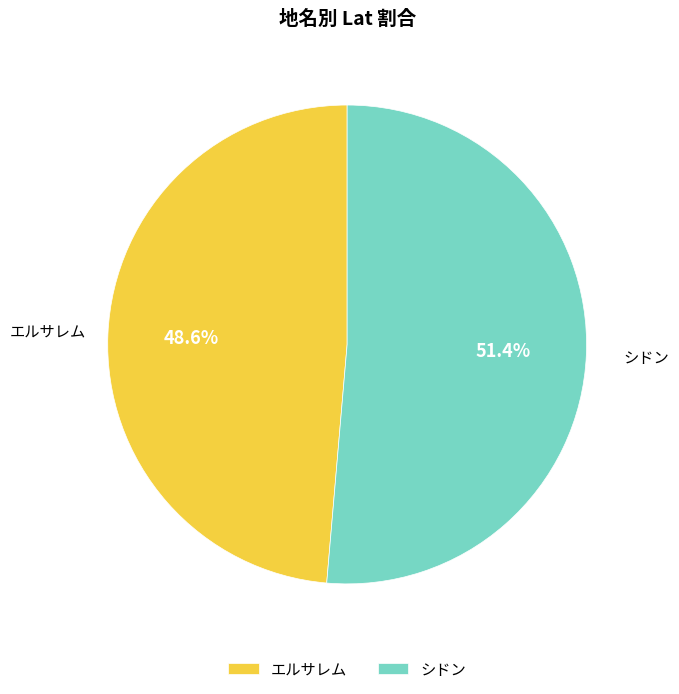

Count the number of slices in the pie.

2